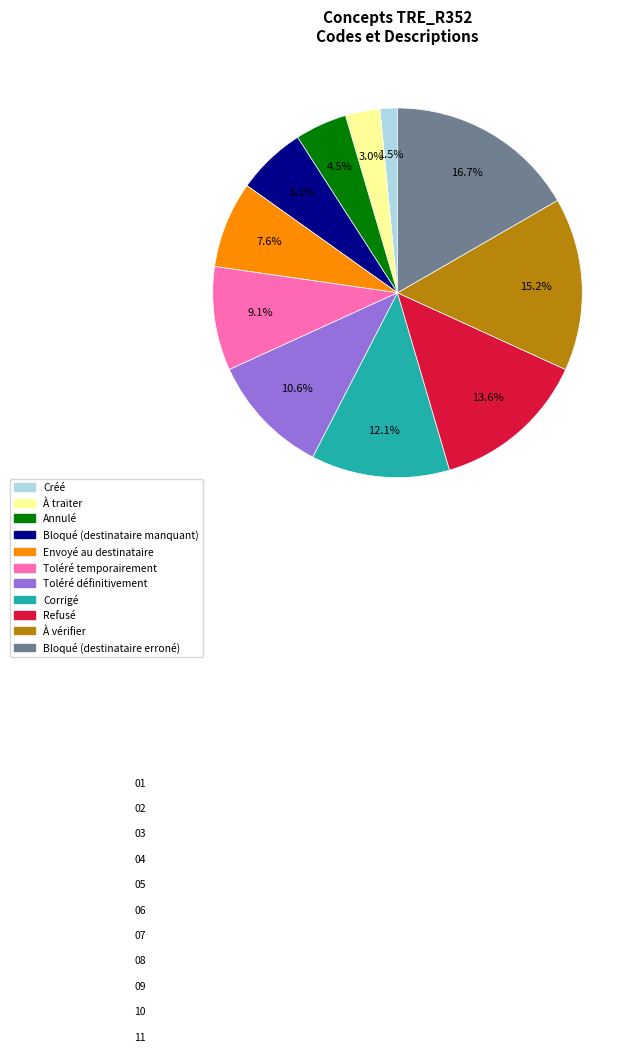

Count the number of slices in the pie.

11